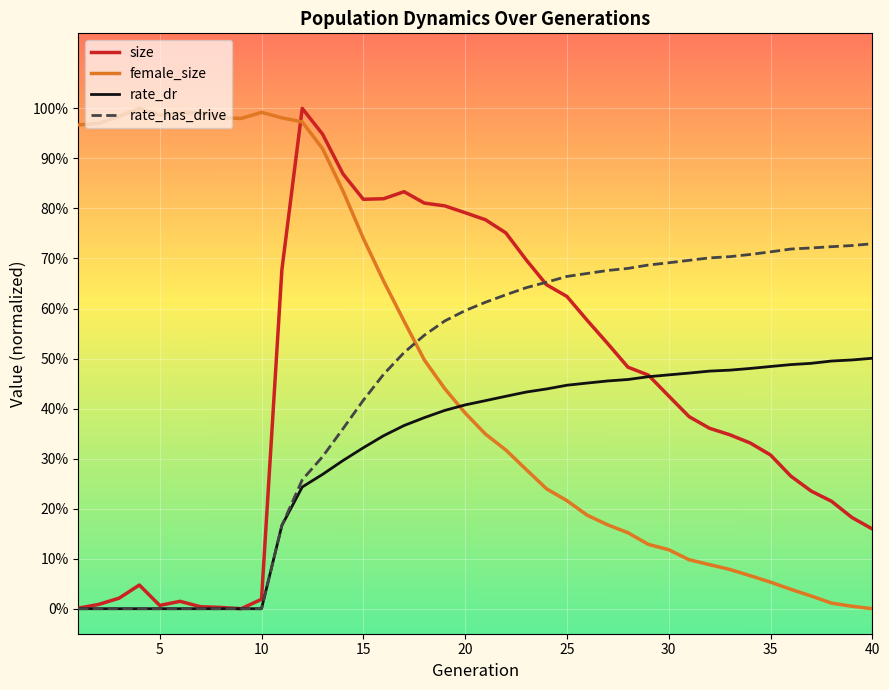

What is the difference between the maximum and minimum values in the female_size series?

1.0